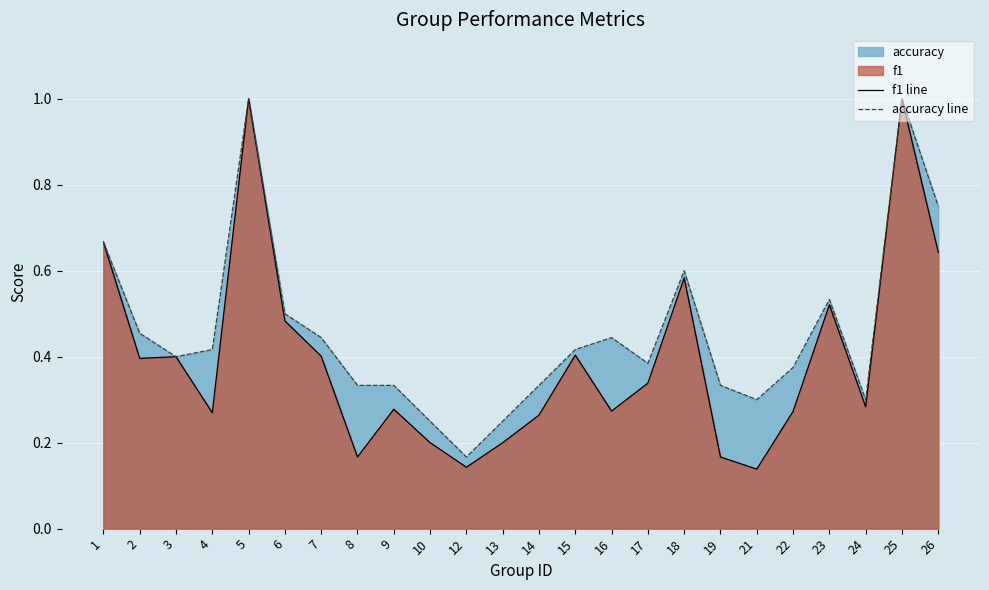

What is the value of the f1 line point at the 21st from the left?

0.5